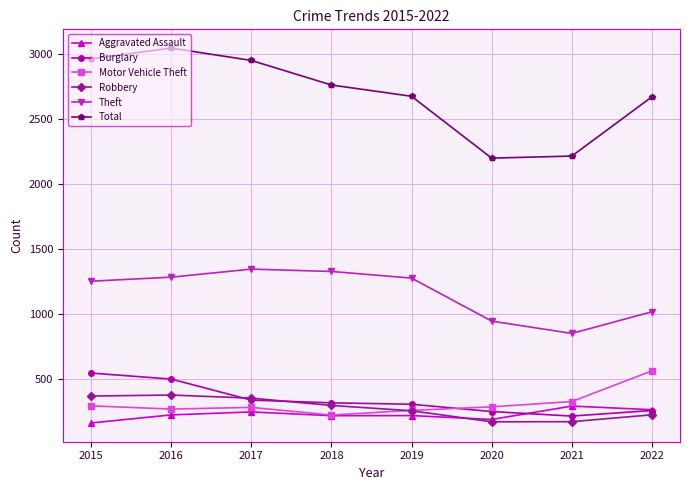

Which label corresponds to the largest value in the chart?

2016